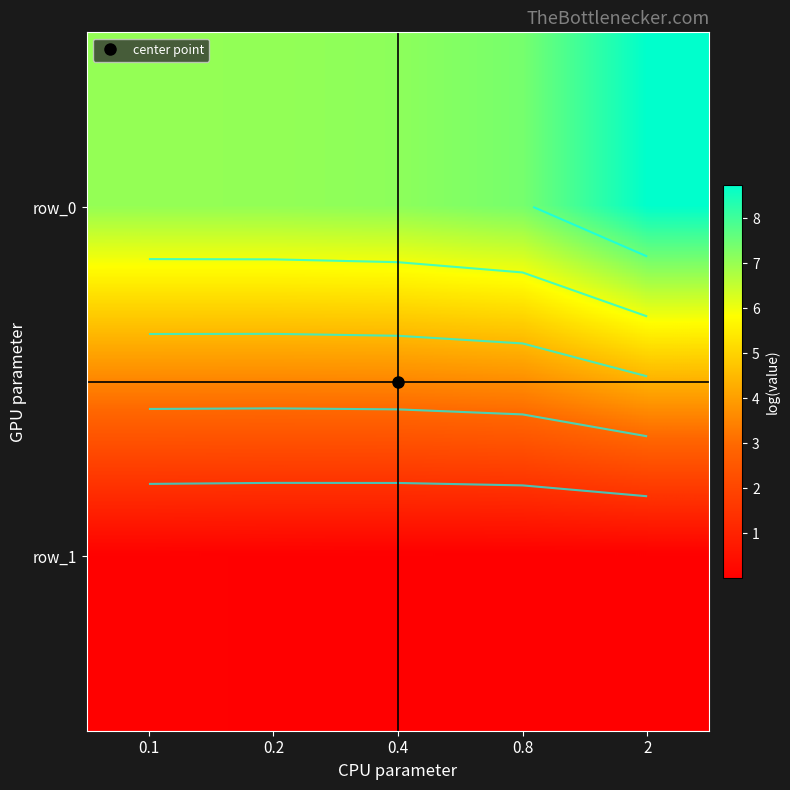

Between 0.1 and 0.2, which is larger?

0.2